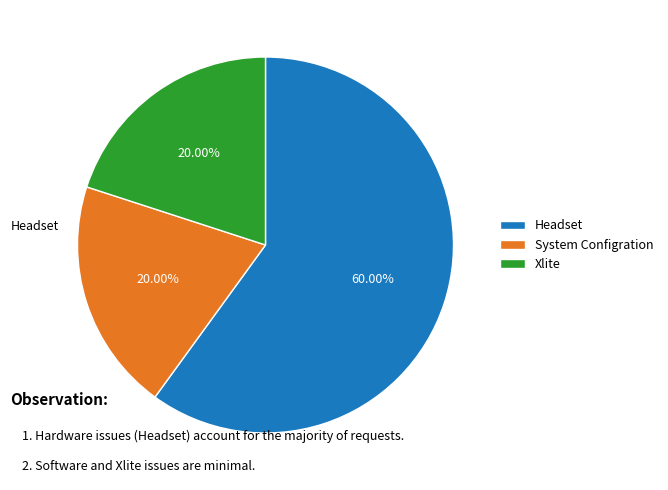

Which slice is the largest?

Headset